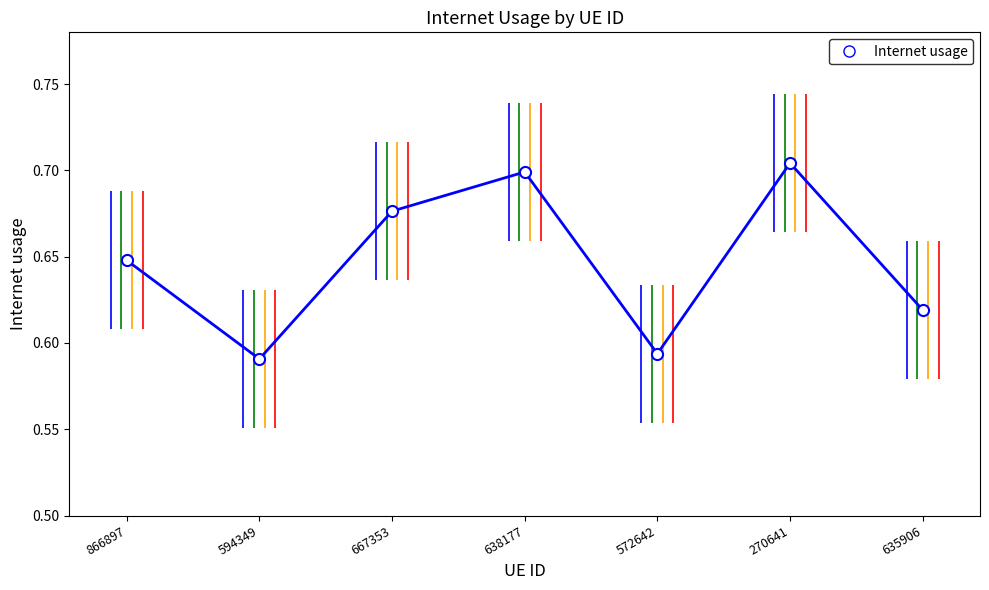

Rank the categories by value from highest to lowest.

270641, 638177, 667353, 866897, 635906, 572642, 594349